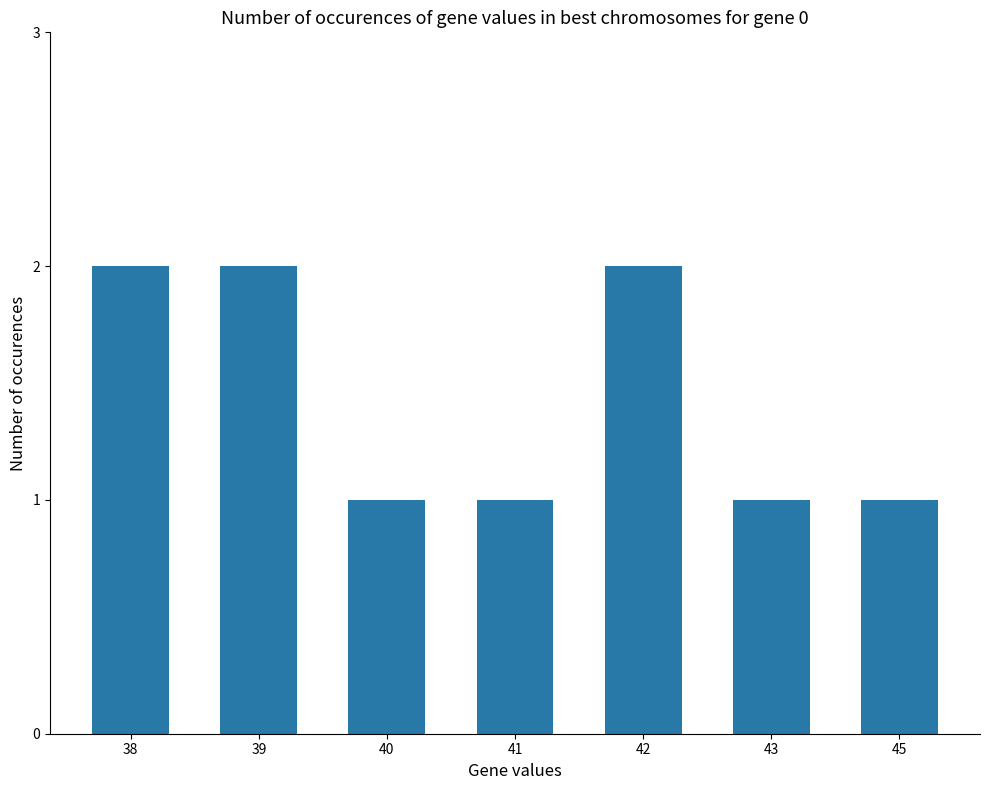

What is the ratio of the value at 39 to the value at 41?

2.0